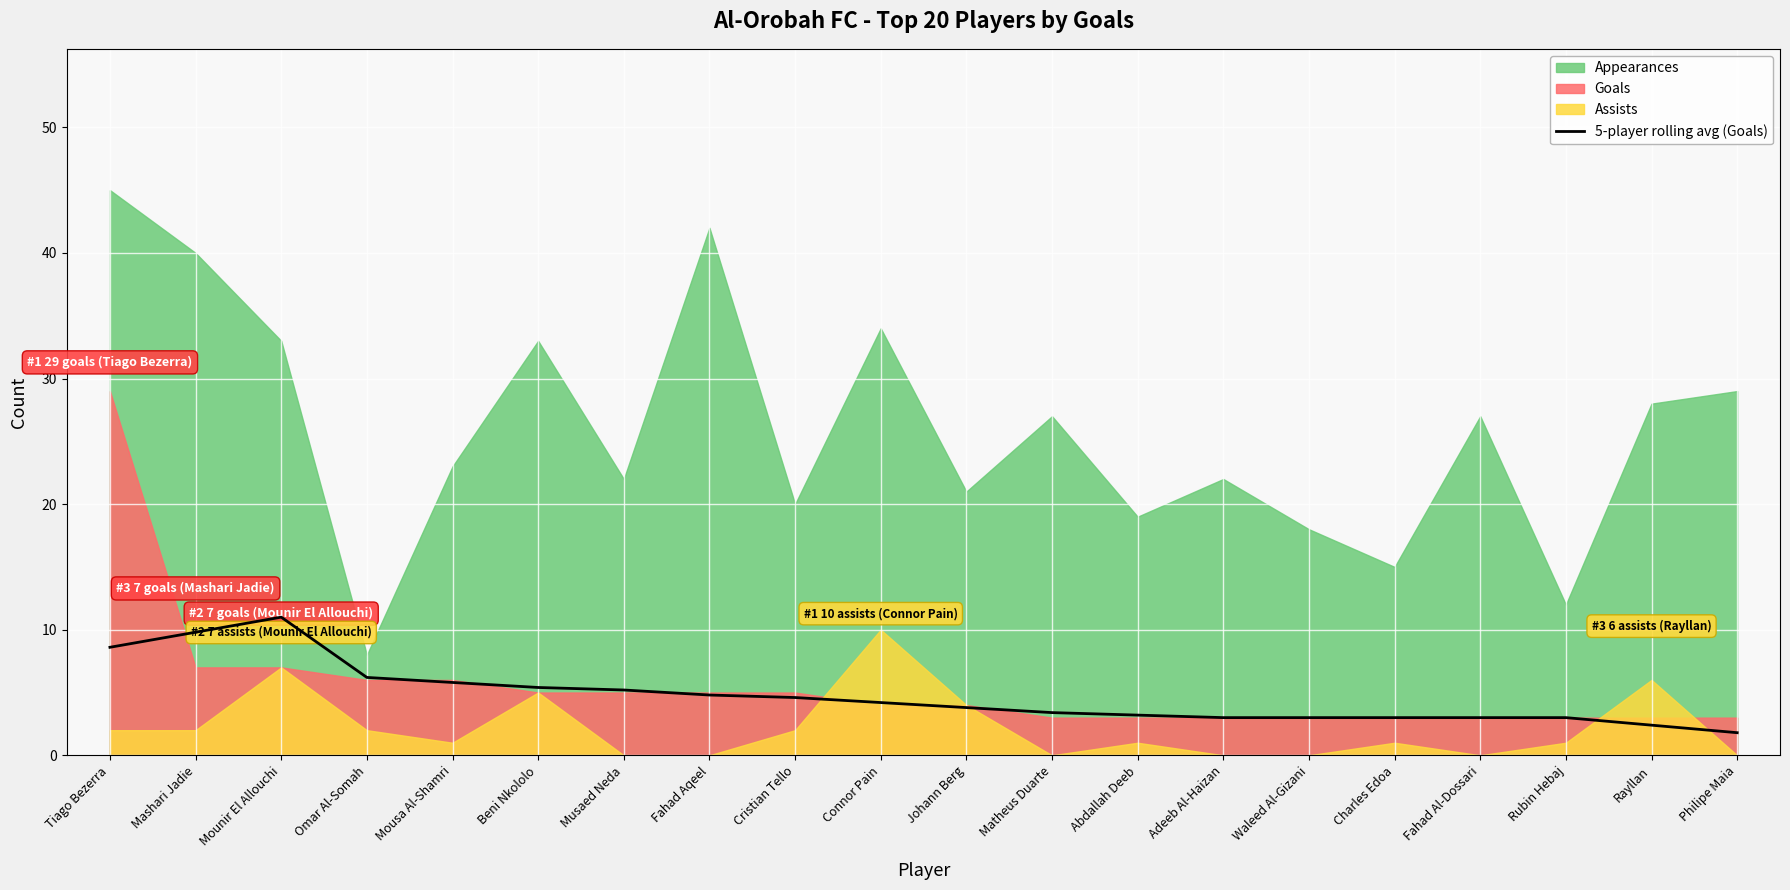

Where is the first local maximum?

Mounir El Allouchi